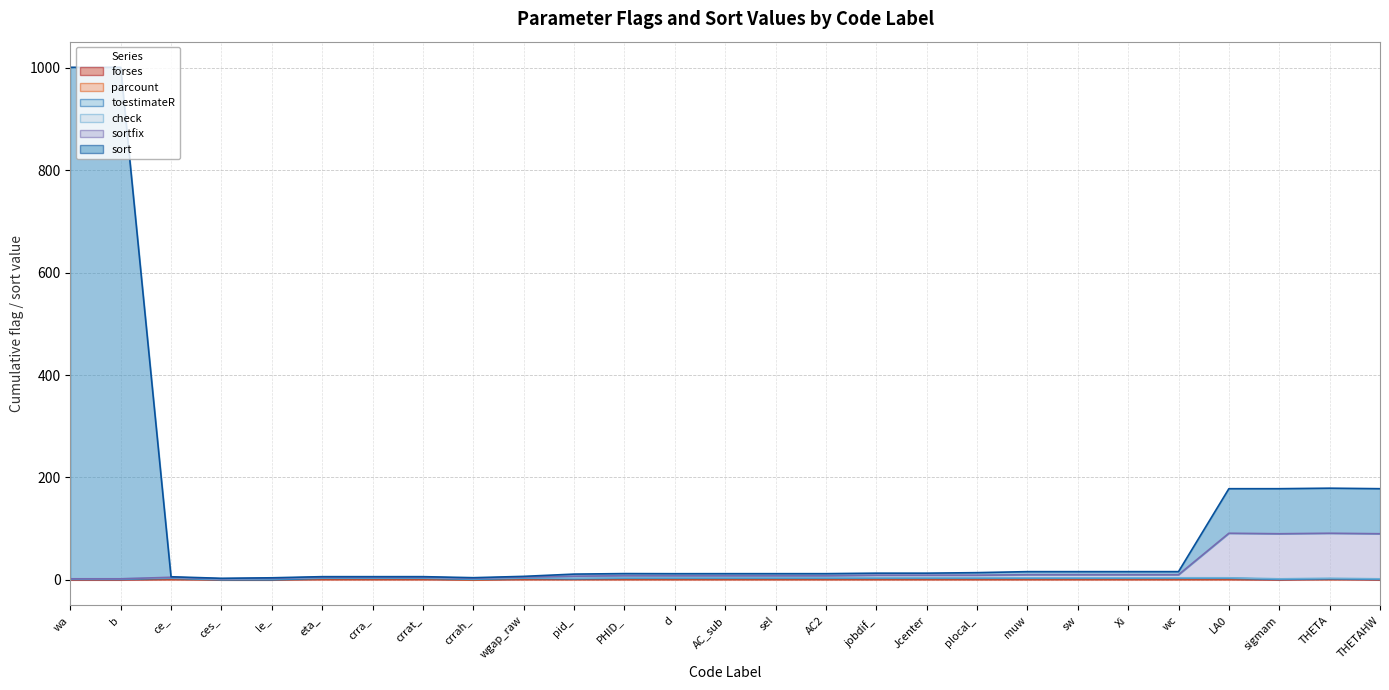

Rank the categories by sort value from lowest to highest.

ces_, le_, crrah_, ce_, eta_, crra_, crrat_, wgap_raw, pid_, d, AC_sub, AC2, sel, PHID_, jobdif_, Jcenter, plocal_, muw, sw, Xi, wc, LA0, sigmam, THETAHW, THETA, wa, b